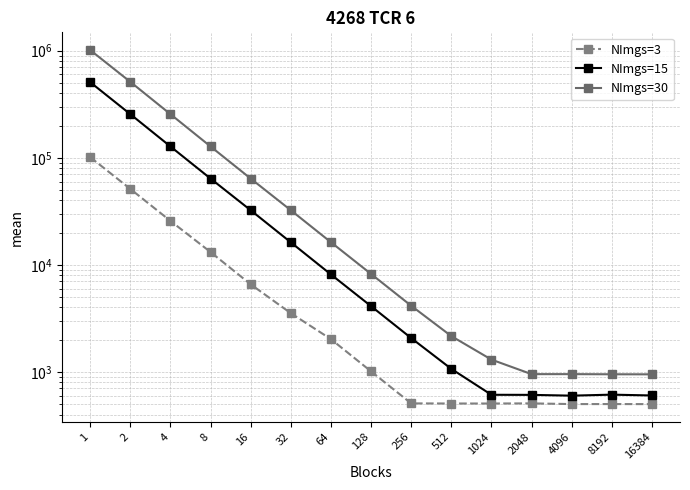

Where is NImgs=30 nearest to the value 507423?

2